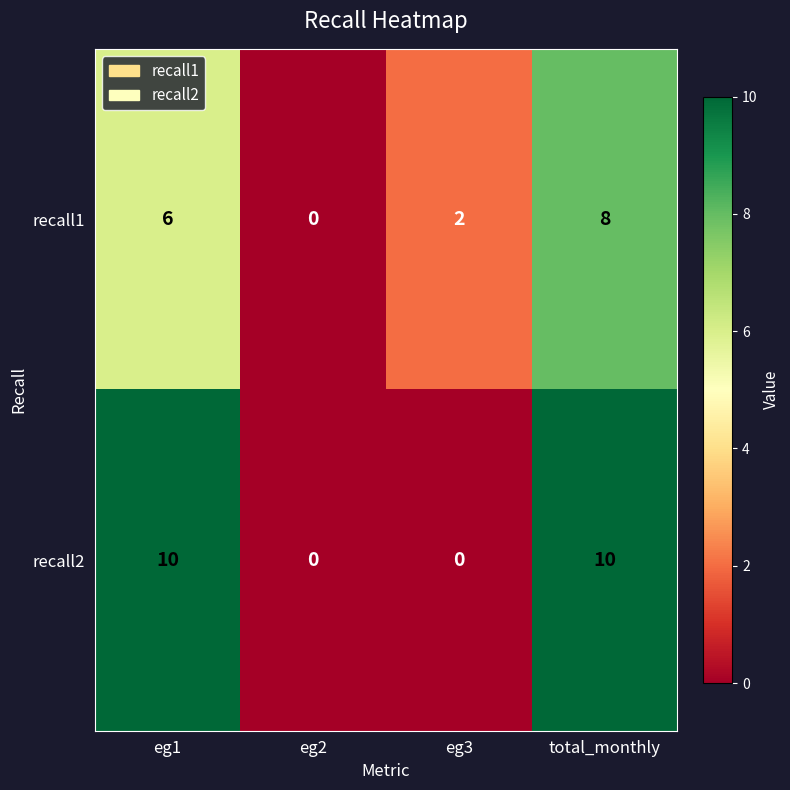

Which series has the largest total across all categories?

recall2